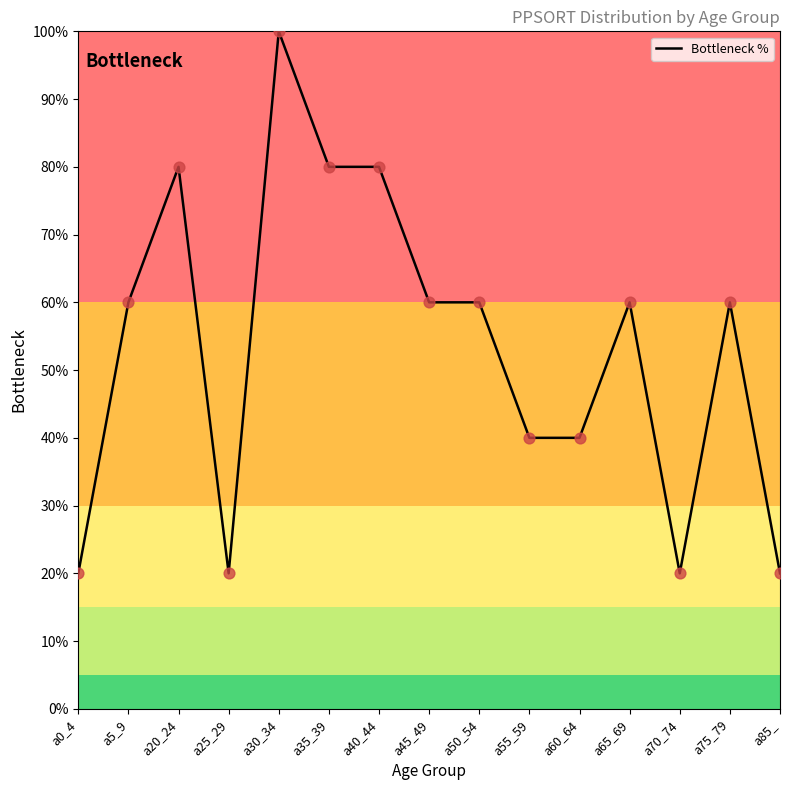

Which has a higher value, a30_34 or a60_64?

a30_34